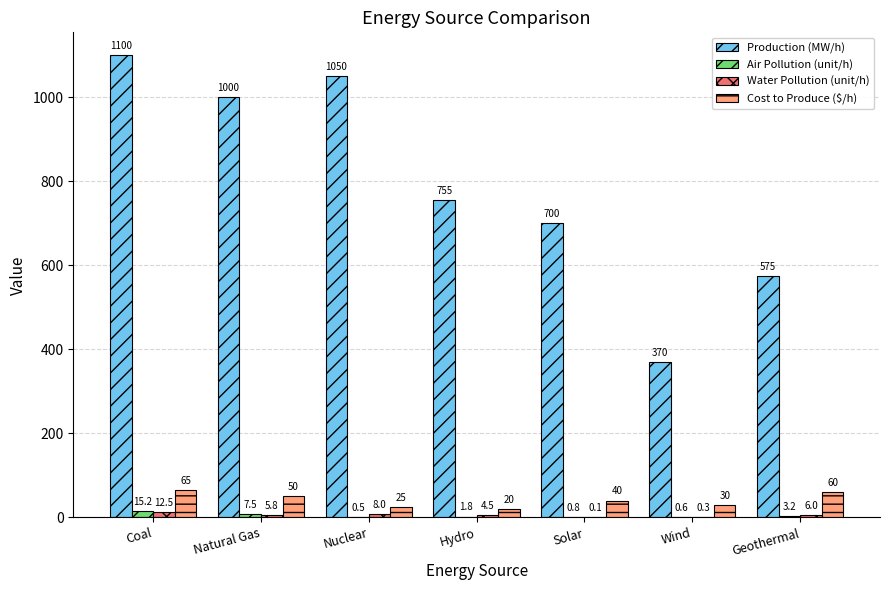

Read the Production (MW/h) value at Geothermal.

575.0